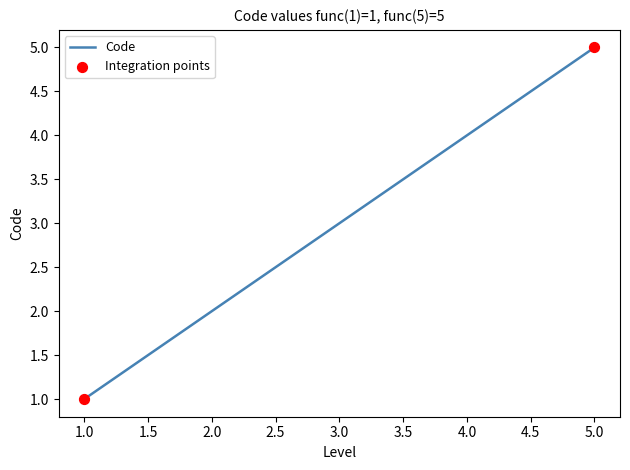

What is the difference between the maximum and minimum values?

4.0